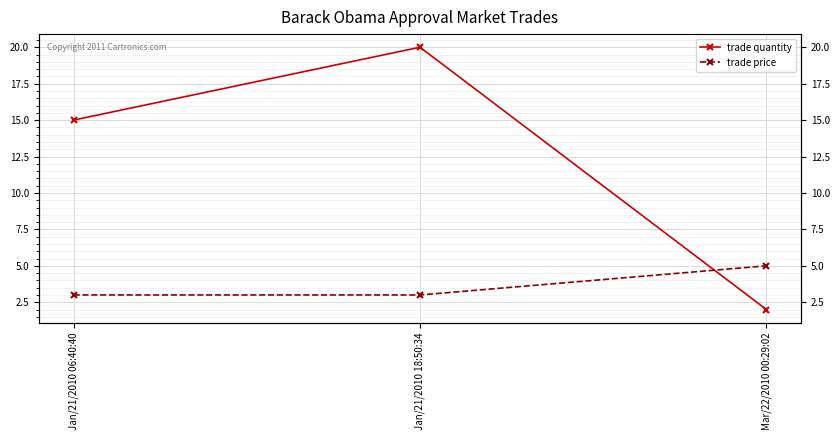

What is the difference between the maximum and minimum values in the trade price series?

2